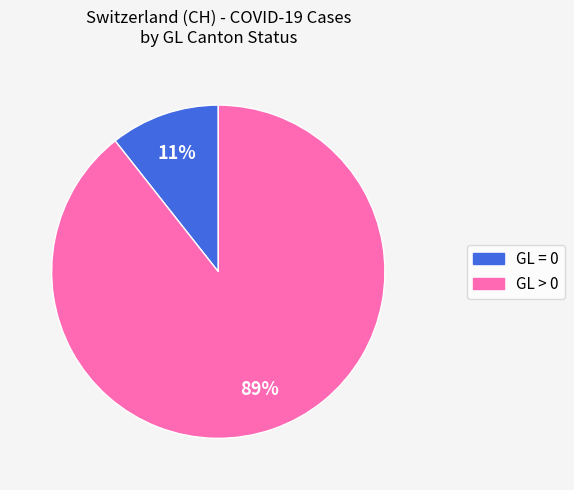

To the nearest percent, what is the average slice percentage?

50%